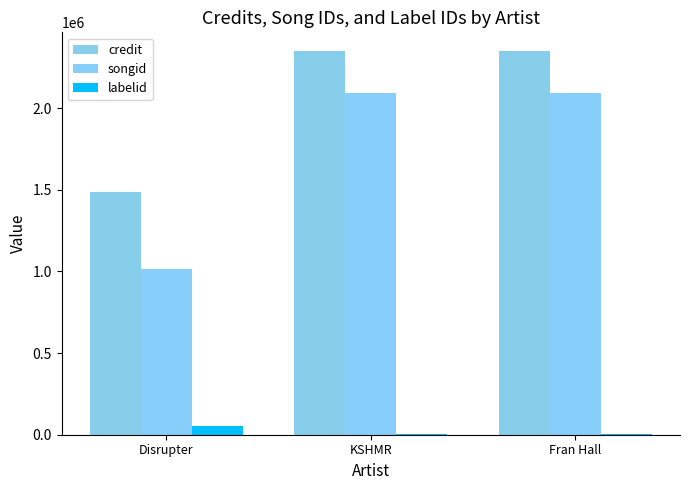

Are the bars horizontal?

No